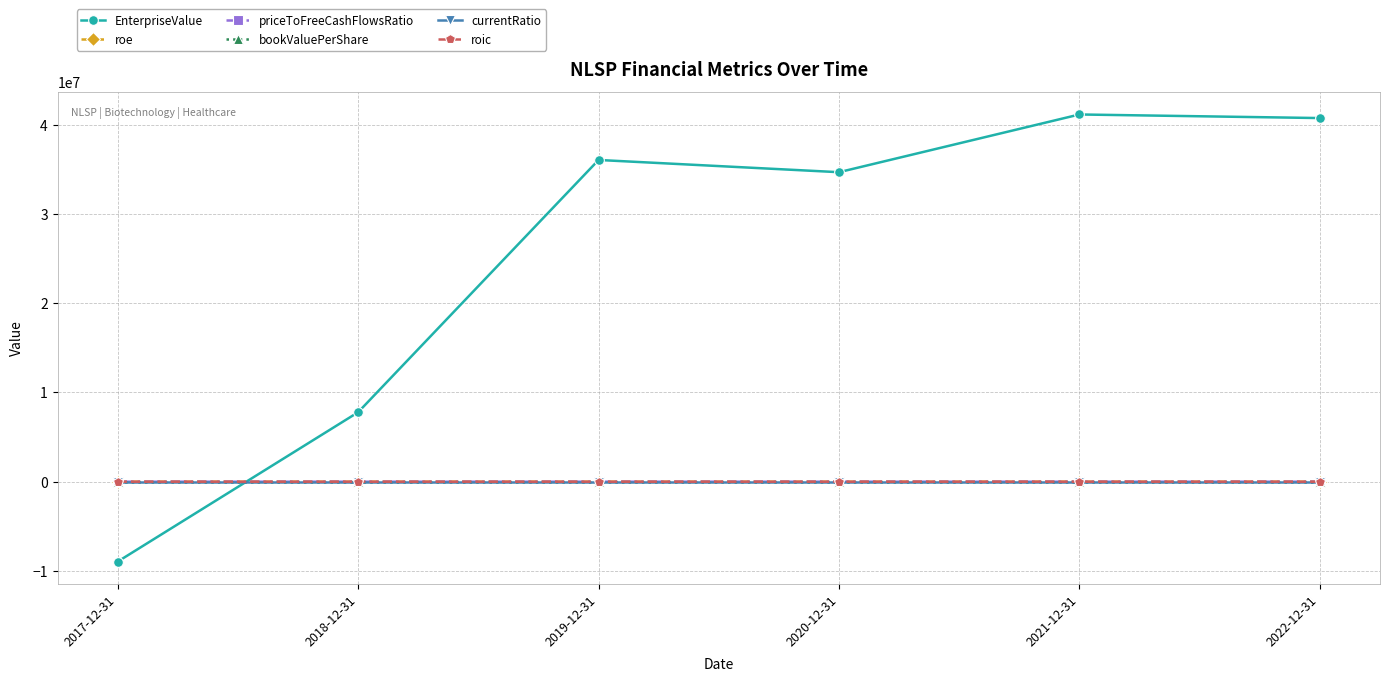

At how many categories does at least one series exceed 23861849?

4